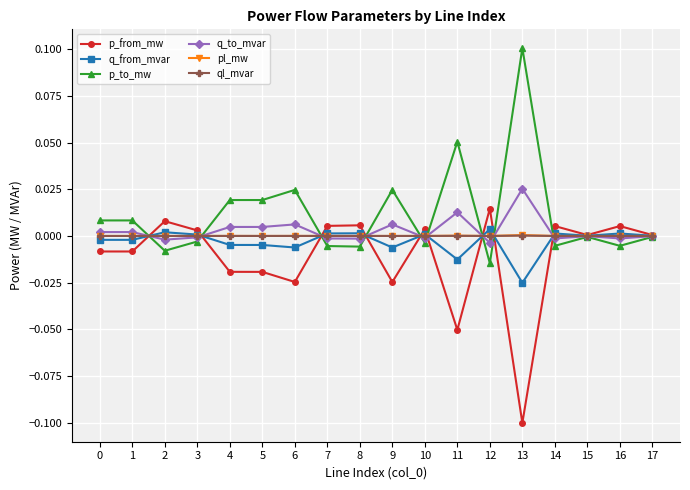

Is the value of ql_mvar at 1 greater than the value of q_to_mvar at 6?

No